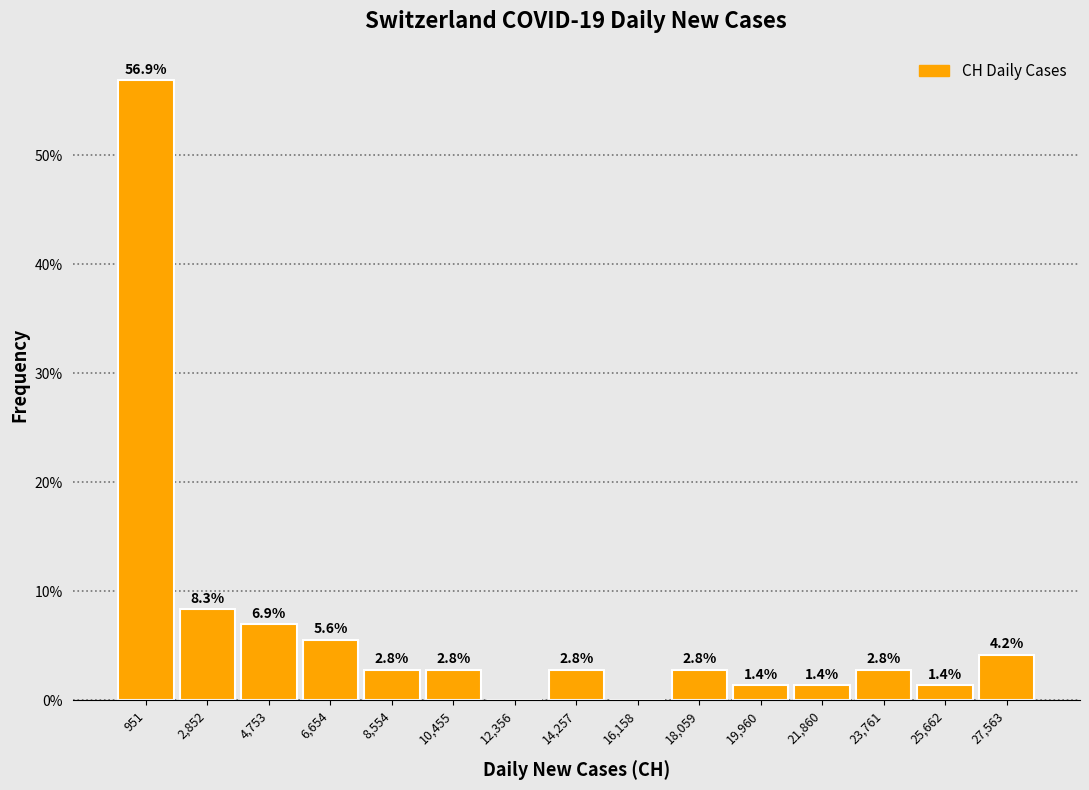

Over which range of the x-axis is the bar tallest?

0 to 2000